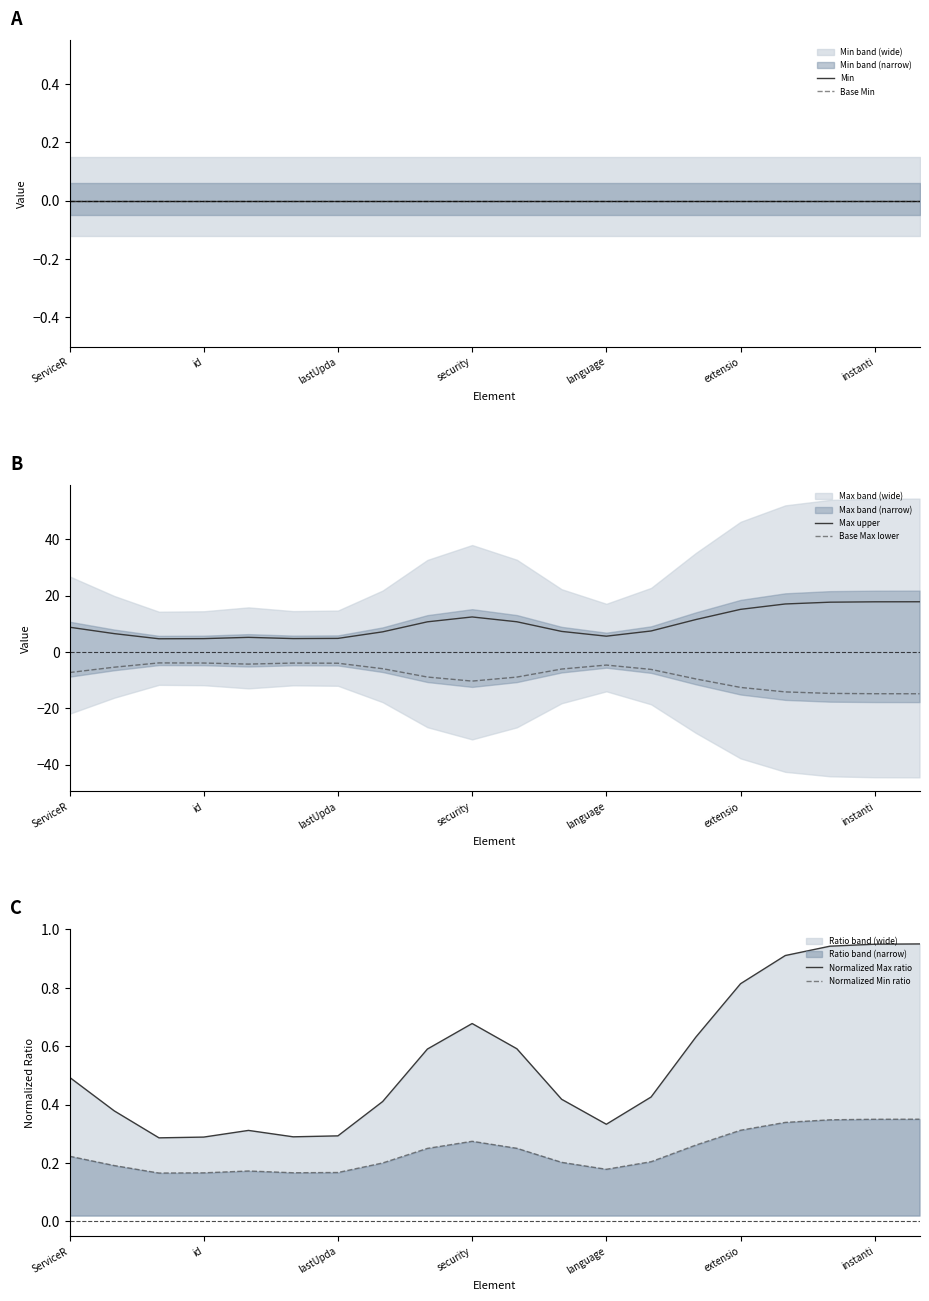

Which series has the largest total across all categories?

Max upper